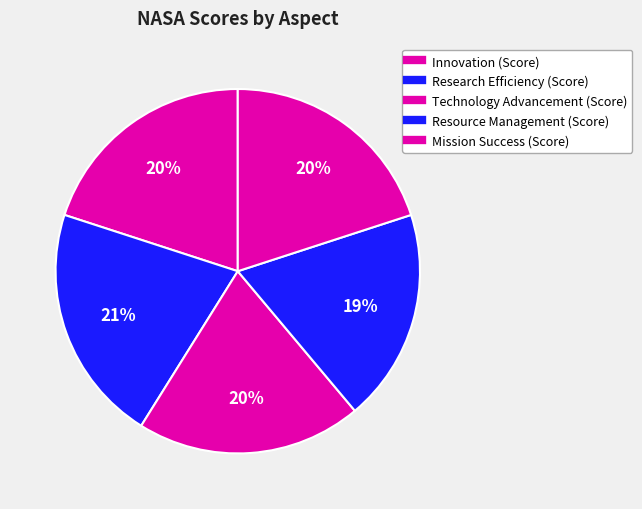

How many slices are in this pie chart?

5